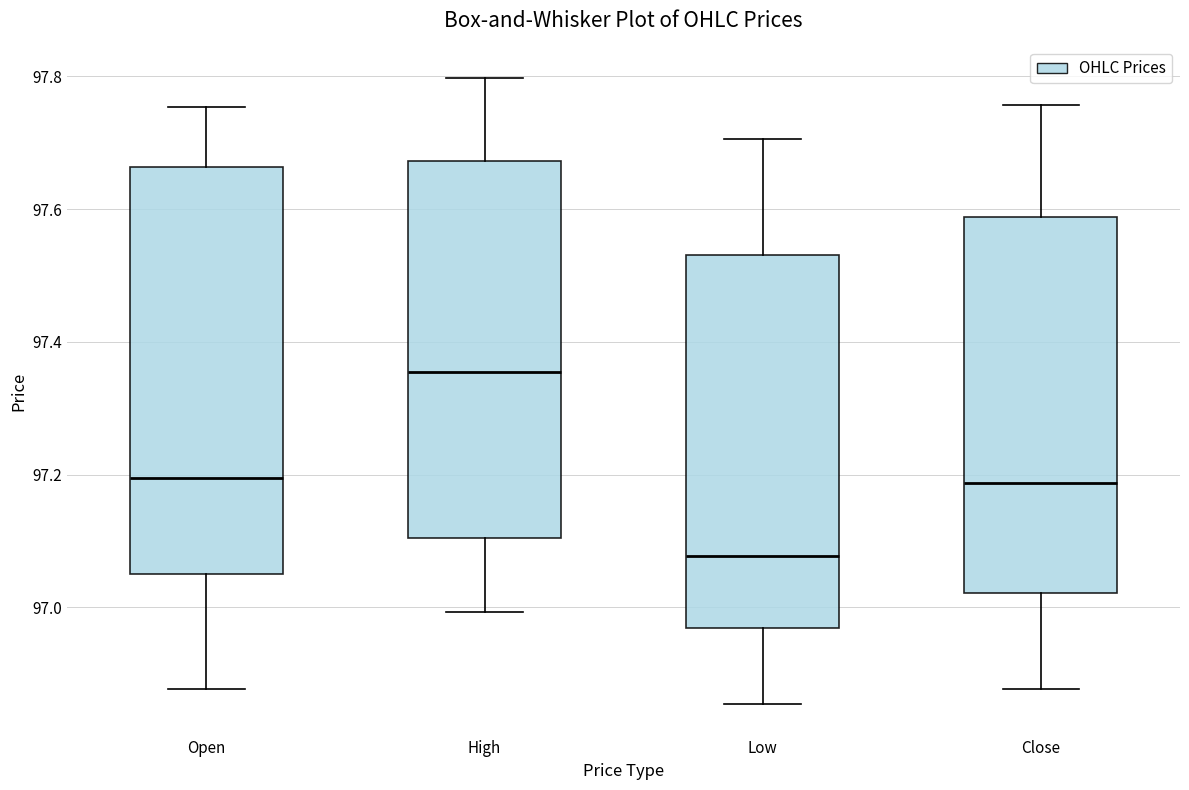

Comparing the boxes themselves (not the whiskers), which one is the tallest?

Open